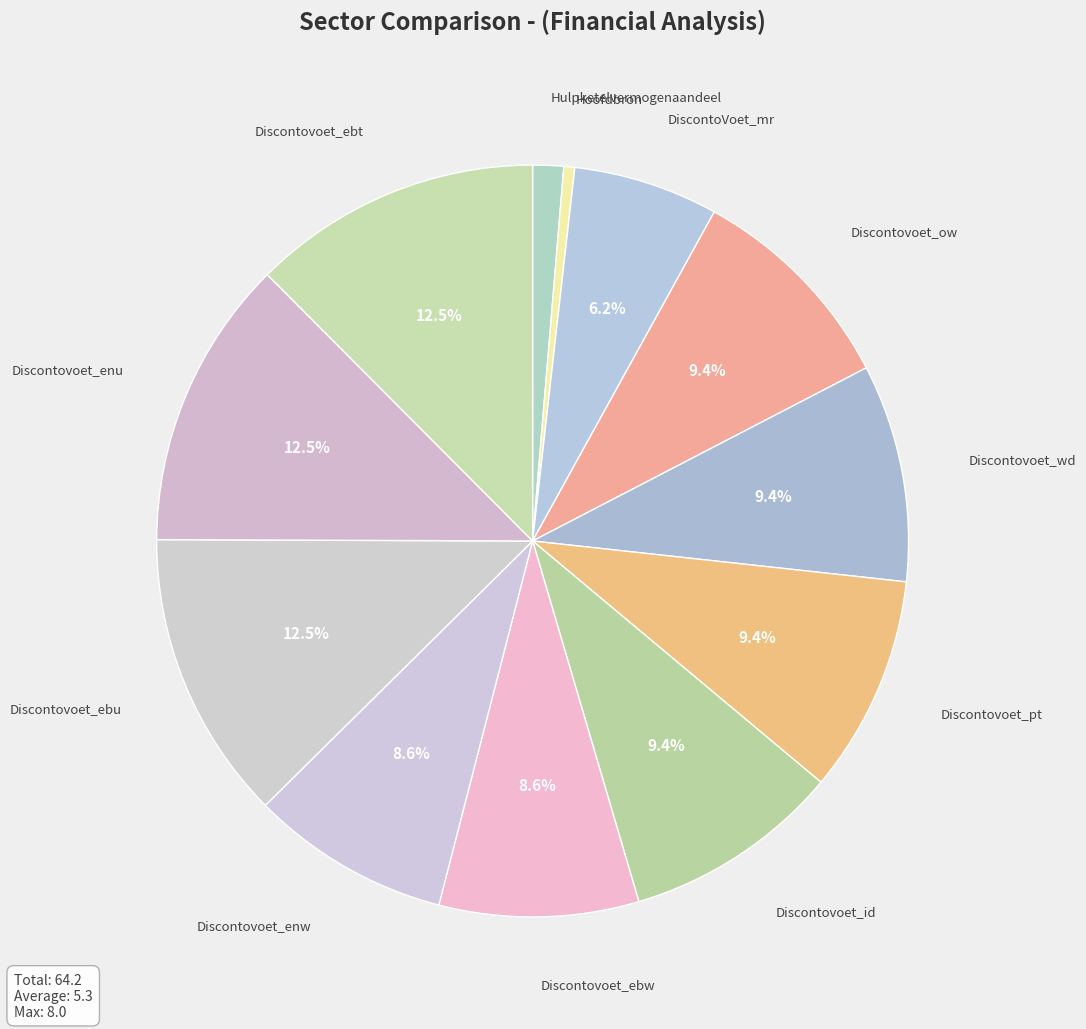

Does Discontovoet_ebt account for over 50% of the chart?

No